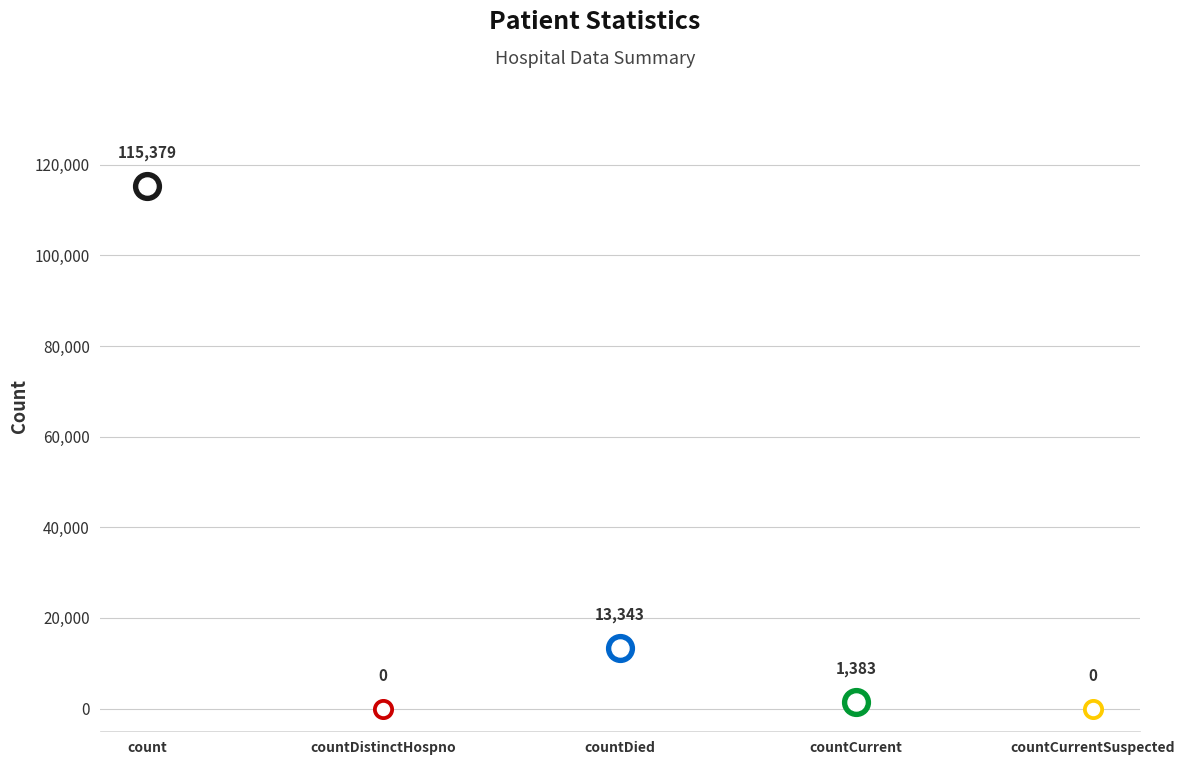

Which has a higher value, countCurrentSuspected or countDied?

countDied